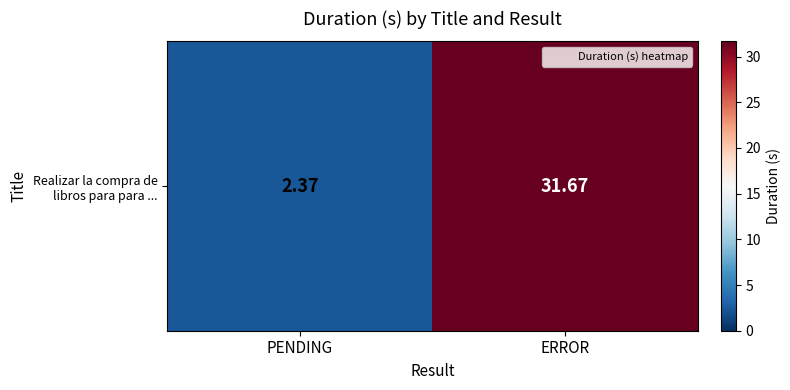

The value at PENDING is 2.4. True or false?

True